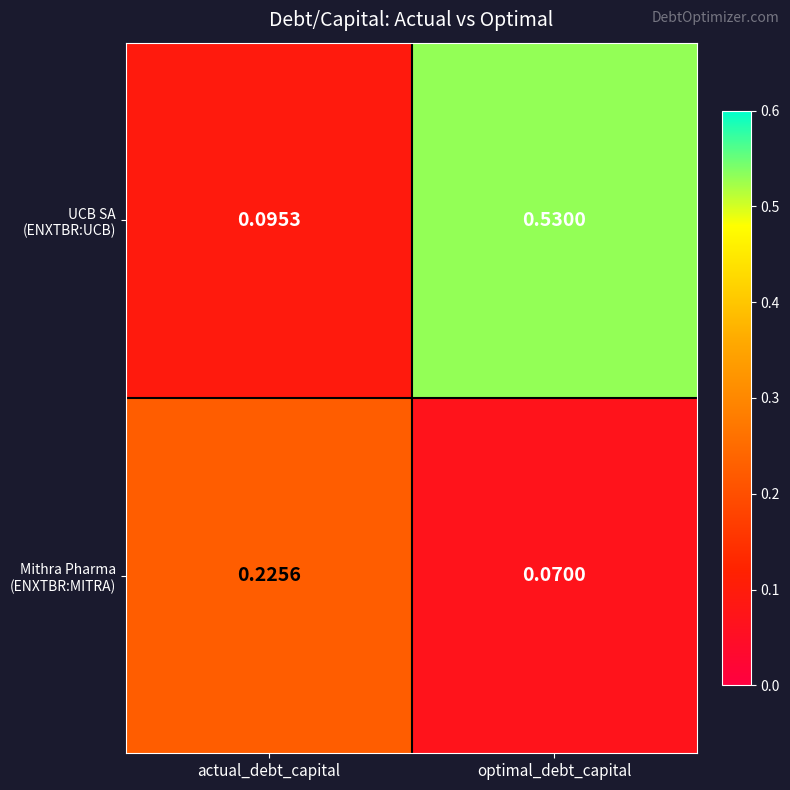

Which category has the lowest value across all series?

optimal_debt_capital